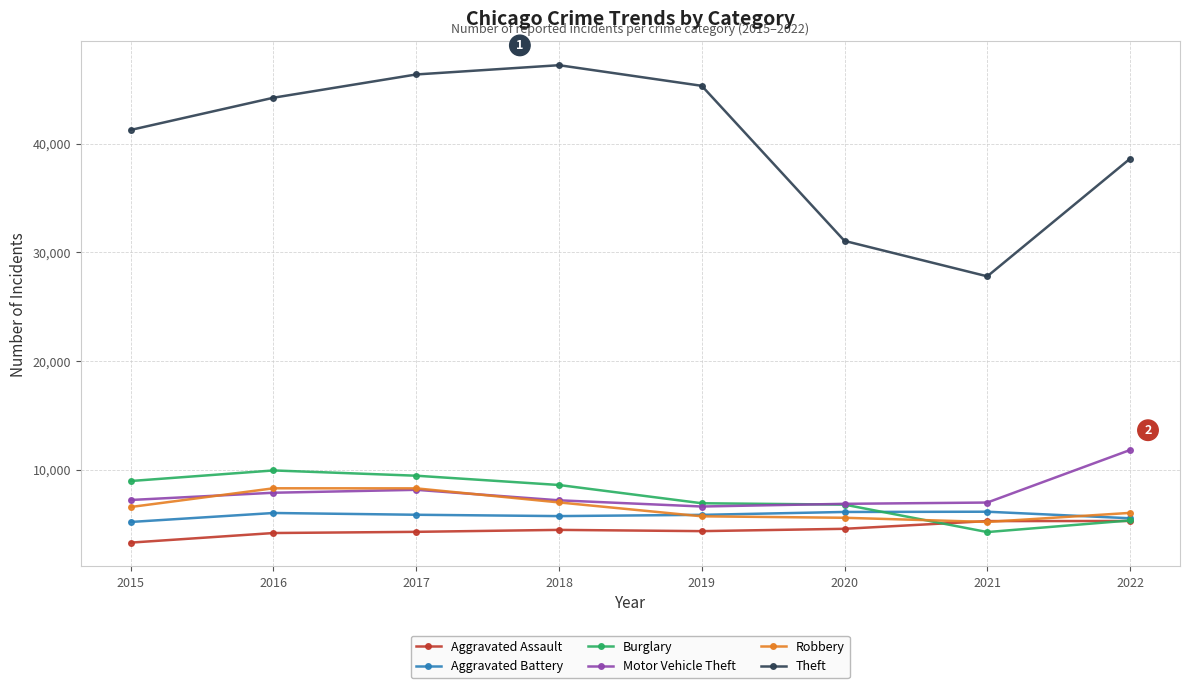

Where is Theft nearest to the value 37503?

2022